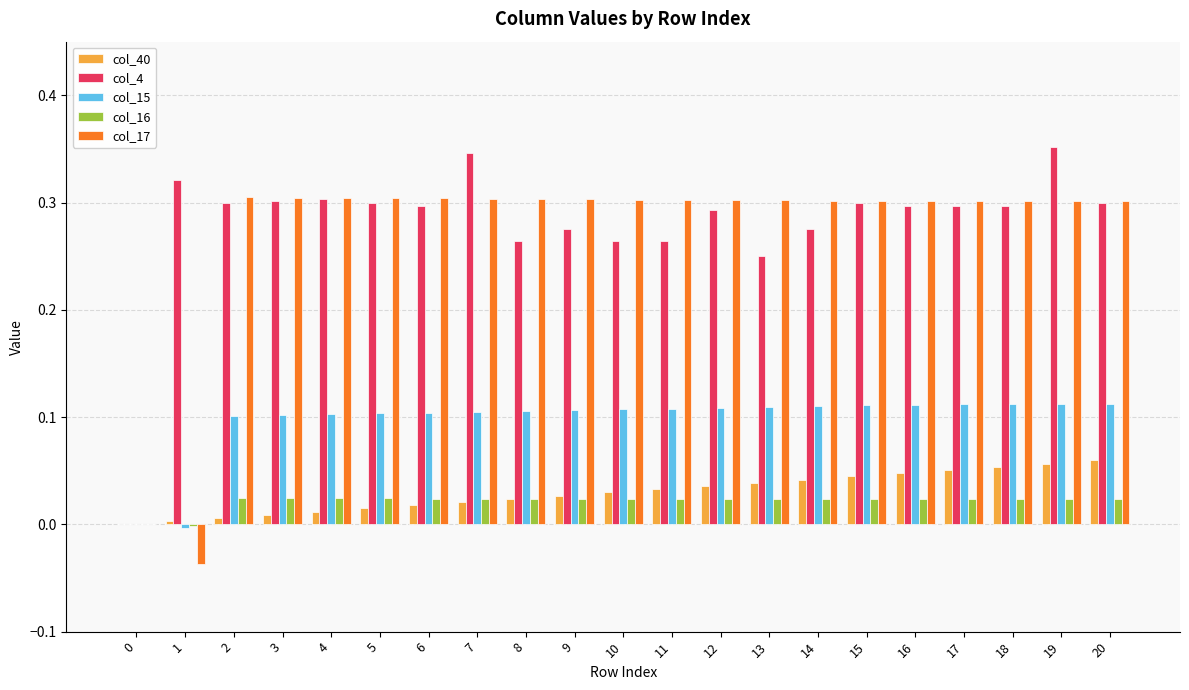

Count the number of data series in this chart.

5